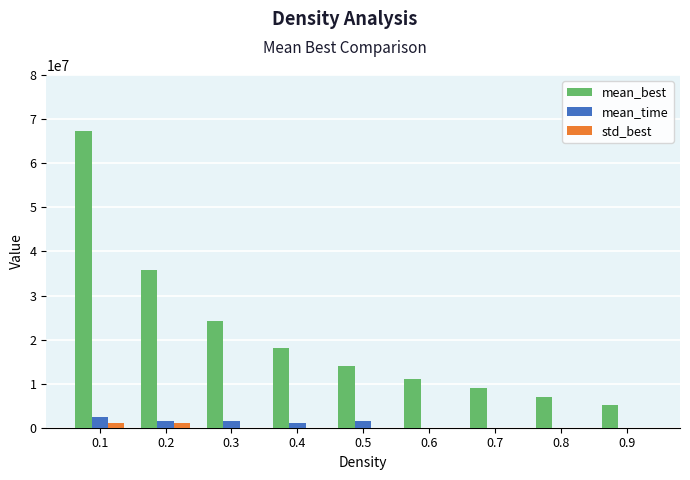

What is the difference between the std_best values at 0.2 and 0.7?

1030566.8